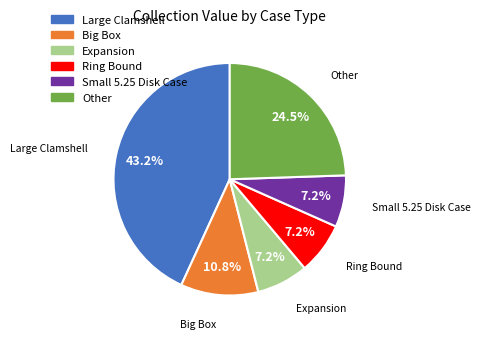

Is there a majority slice in this chart?

No